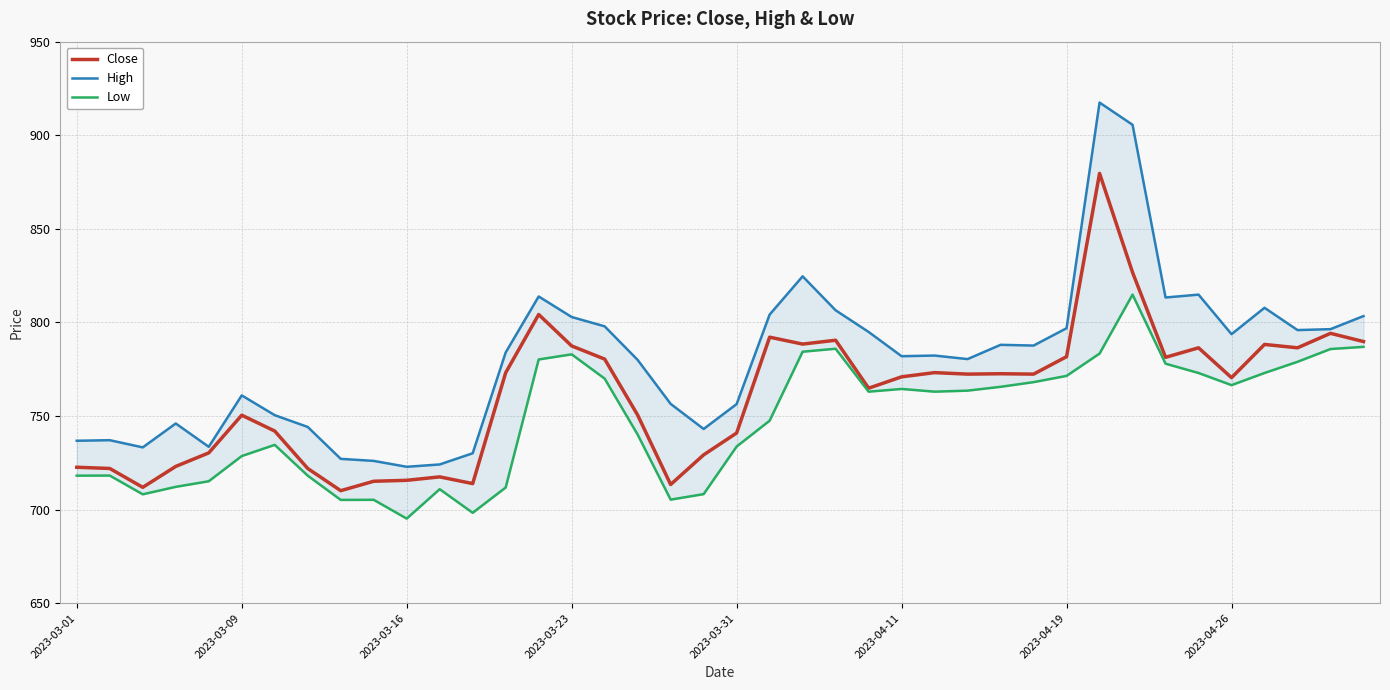

True or false: Close and Low cross at least once.

False